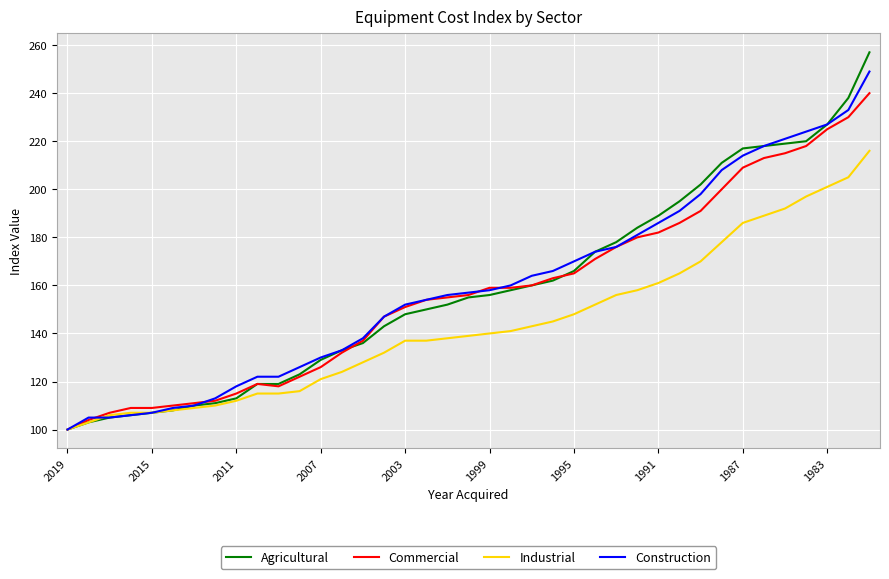

Does the chart have visible grid lines?

Yes